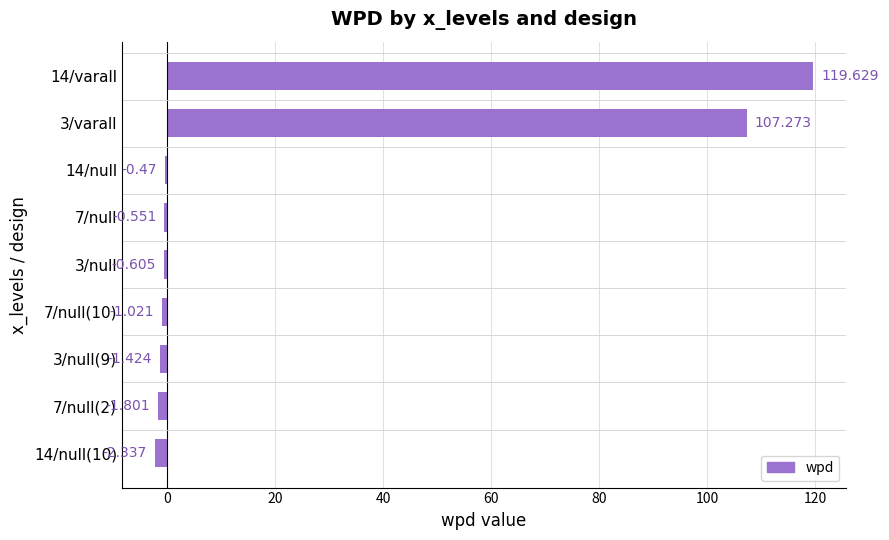

Are the bars horizontal?

Yes